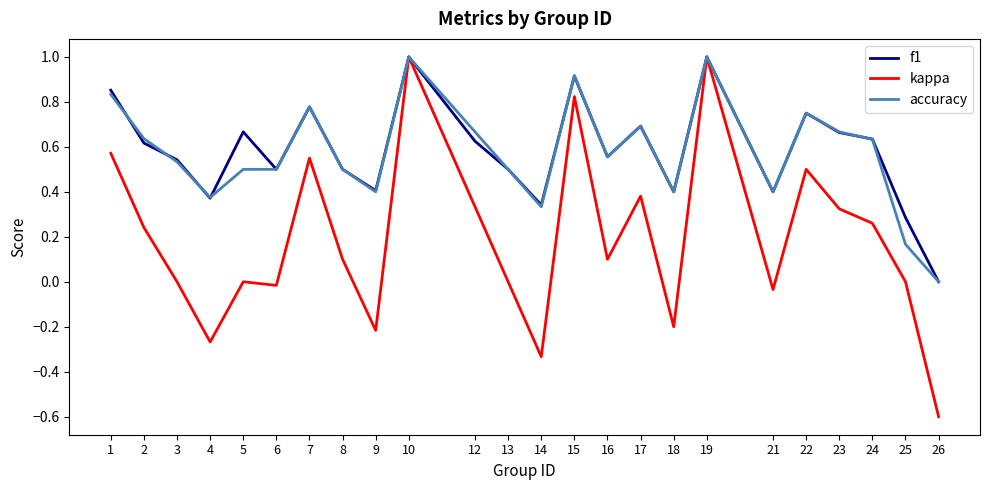

Which series has the largest range (max minus min)?

kappa